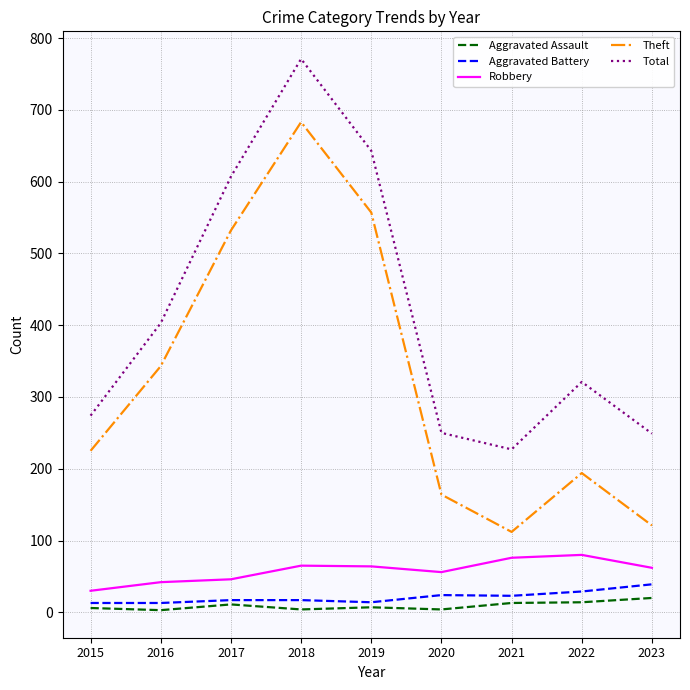

Is this an area chart (filled region under the line)?

No